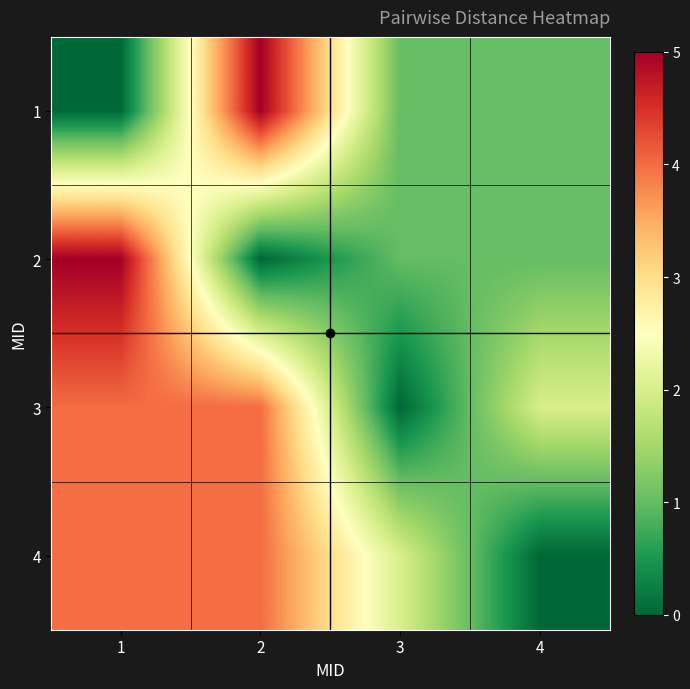

What is the difference between the highest and lowest values at 4?

2